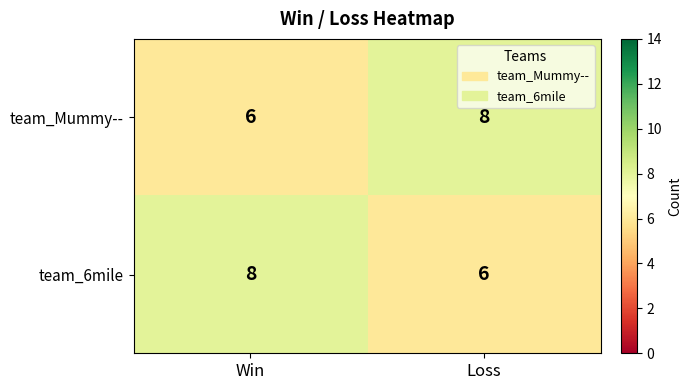

Rank the series at Win from lowest to highest value.

team_Mummy--, team_6mile